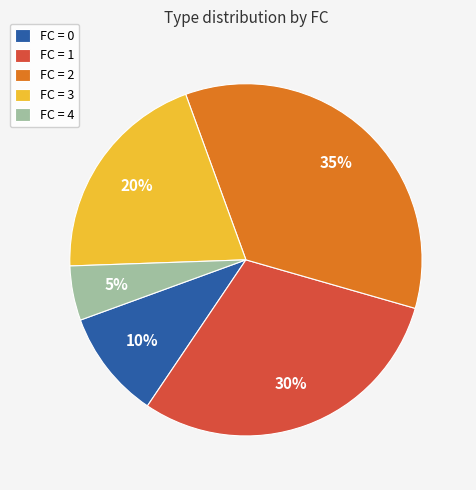

Rank the categories by value from lowest to highest.

FC = 4, FC = 0, FC = 3, FC = 1, FC = 2